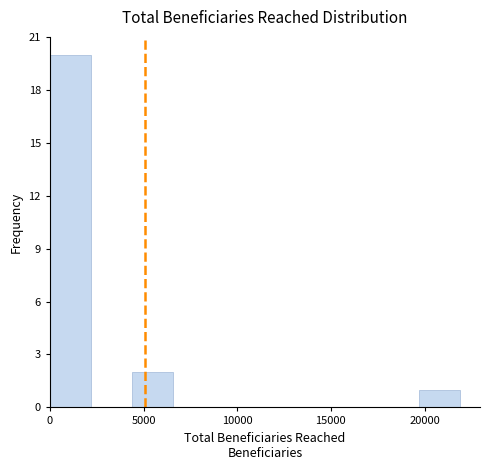

Reading left to right, list every bar in this chart as the range it spans on the x-axis followed by its height. Neither the bar edges nor the heights are printed on the chart, so give them approximately, as read against the axes.

0 to 2000: 20
2000 to 4500: 0
4500 to 6500: 2
6500 to 8500: 0
8500 to 11000: 0
11000 to 13000: 0
13000 to 15500: 0
15500 to 17500: 0
17500 to 19500: 0
19500 to 22000: 1